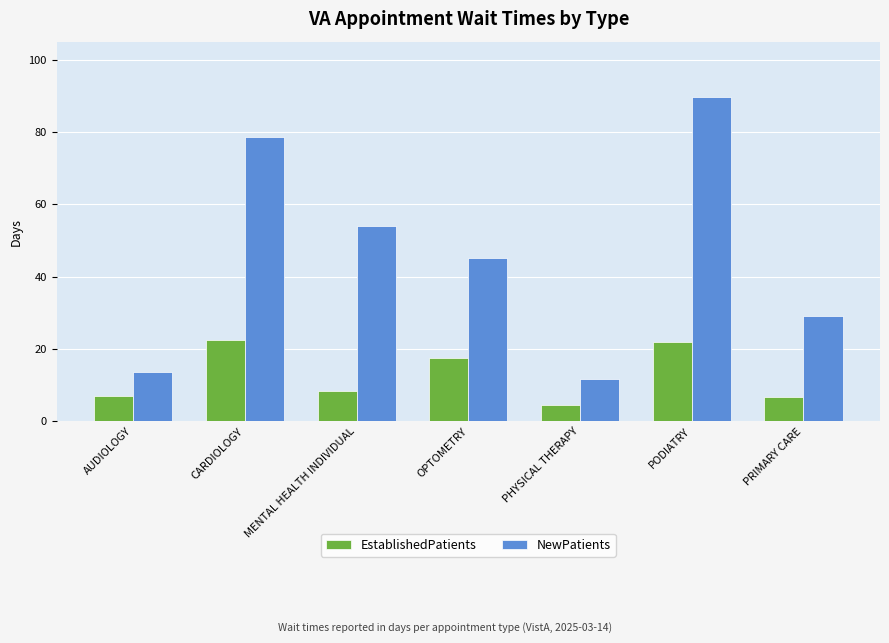

What is the difference between the second highest and minimum values in the EstablishedPatients series?

17.4